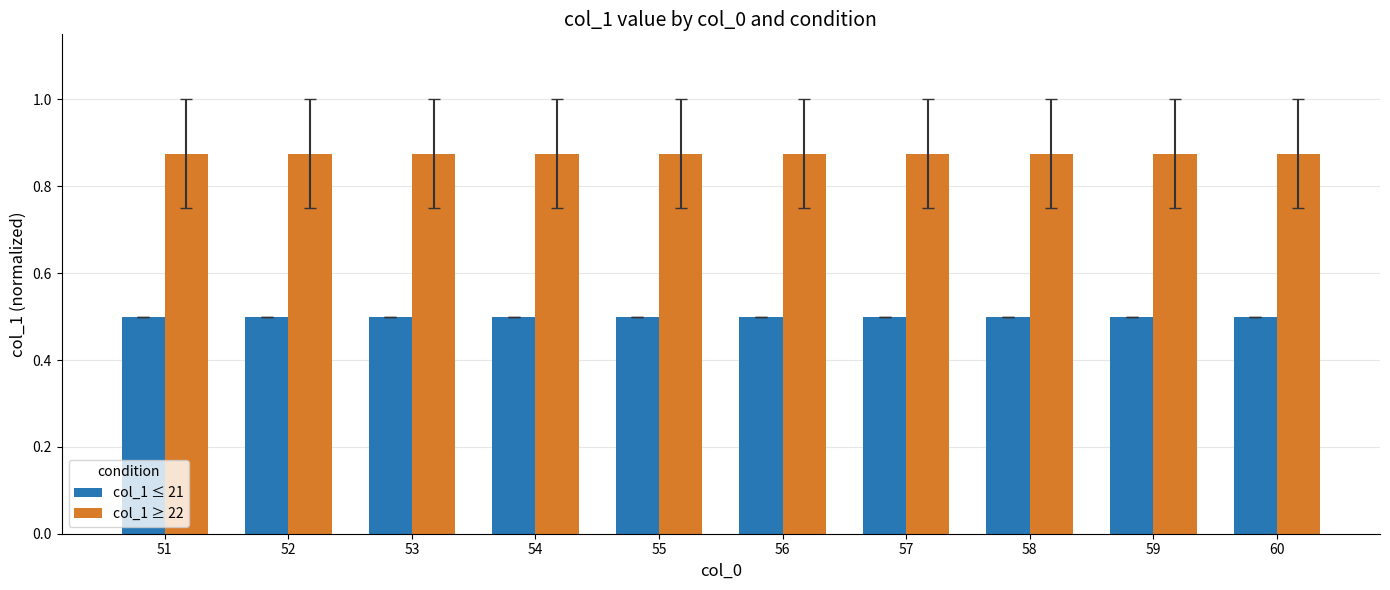

What is the spread (max minus min) of values at 59?

0.4